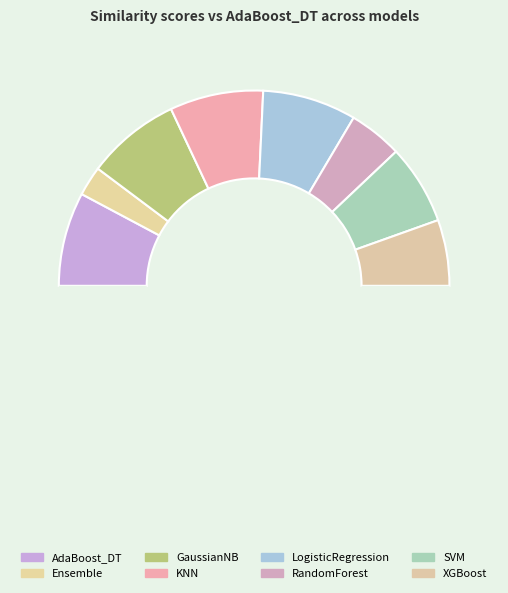

How many segments does this pie chart have?

9